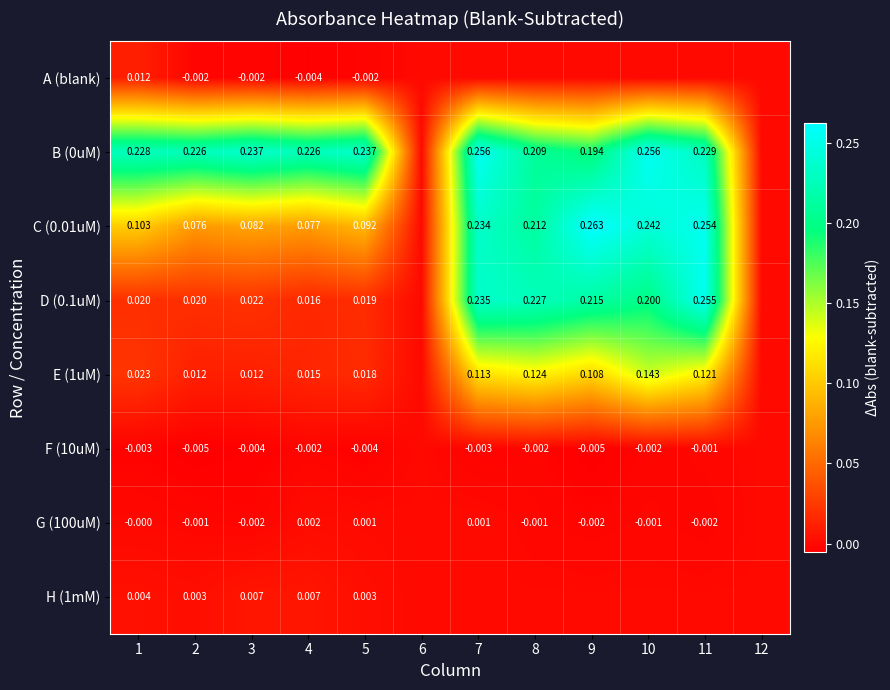

Is the value of H (1mM) at 2 greater than the value of B (0uM) at 3?

No